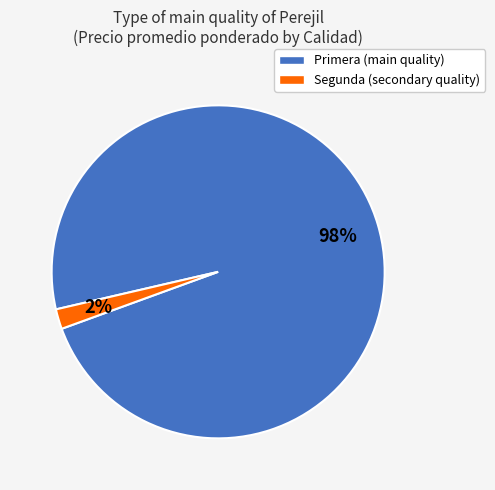

Count the number of slices in the pie.

2